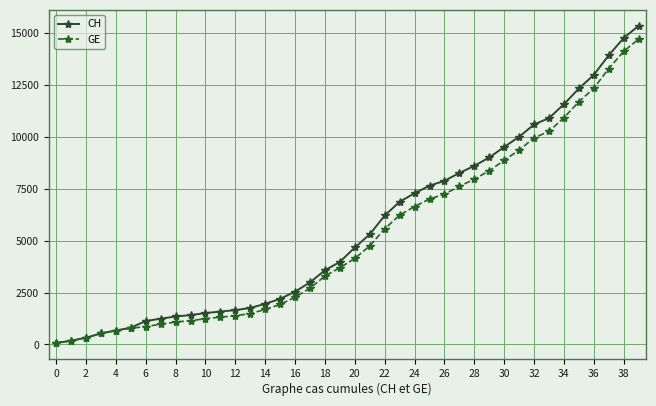

What is the highest value of the GE series?

14717